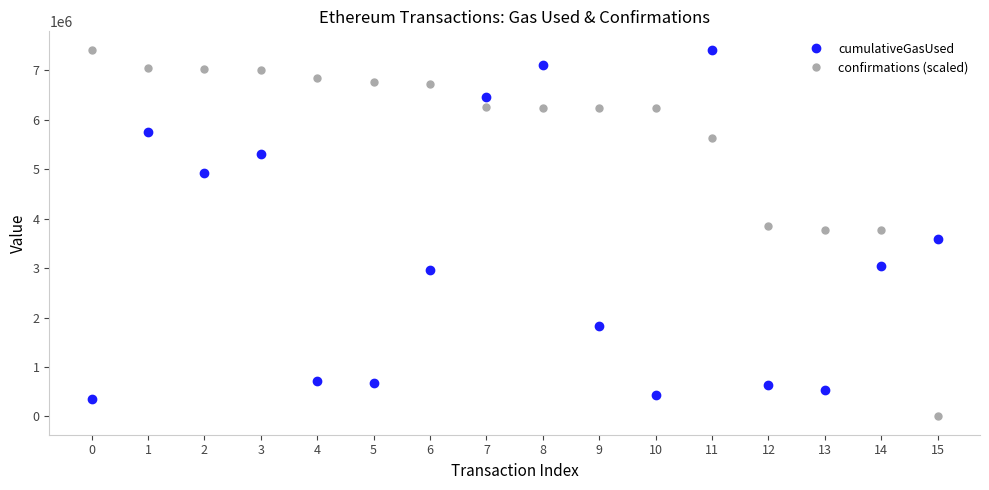

List the series in order of their overall mean, highest first.

confirmations (scaled), cumulativeGasUsed